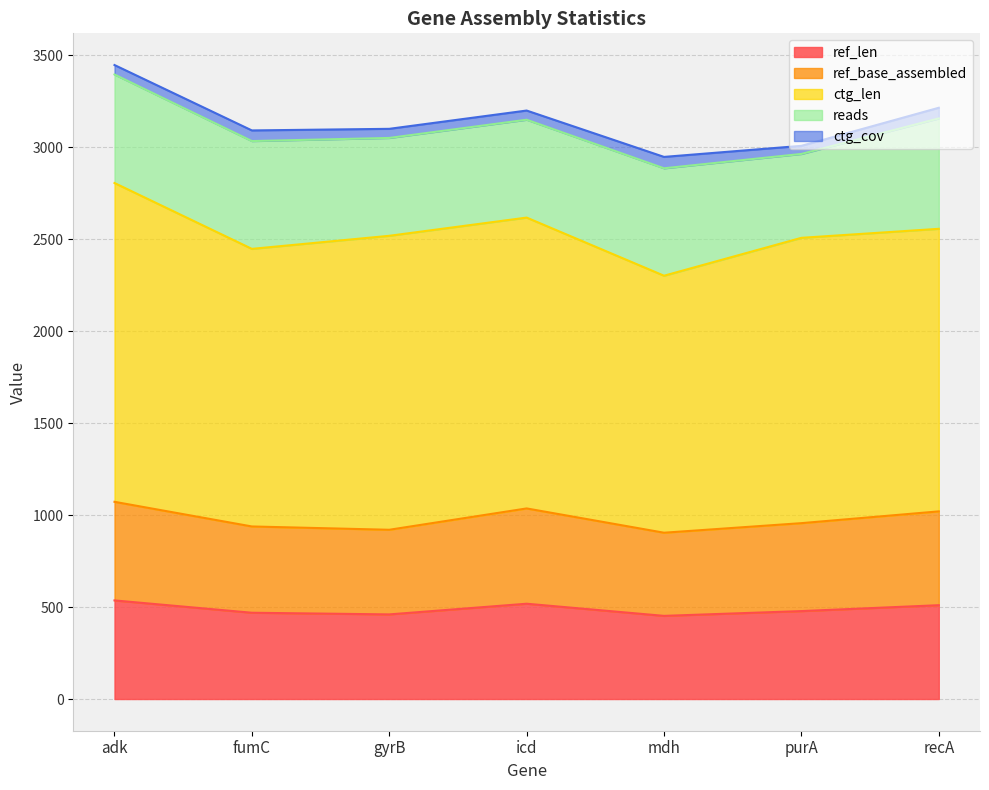

At which category is the sum across all series the highest?

adk